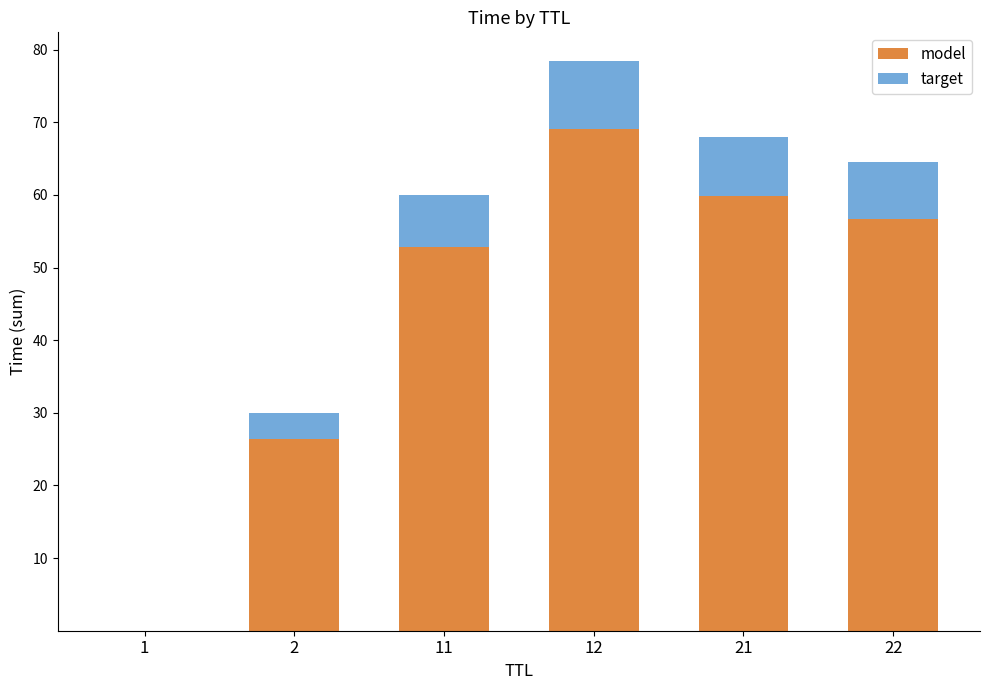

The model series shows 48.2 at 12. True or false?

False